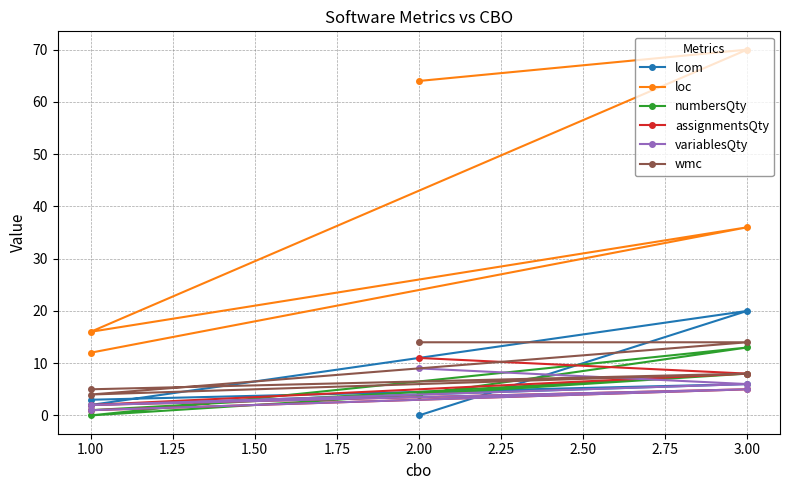

Reading left to right, list all the values displayed in this chart.

lcom: 0	20	2	6	3
loc: 64	70	16	36	12
numbersQty: 4	13	0	8	1
assignmentsQty: 11	8	2	5	1
variablesQty: 9	6	2	5	1
wmc: 14	14	4	8	5